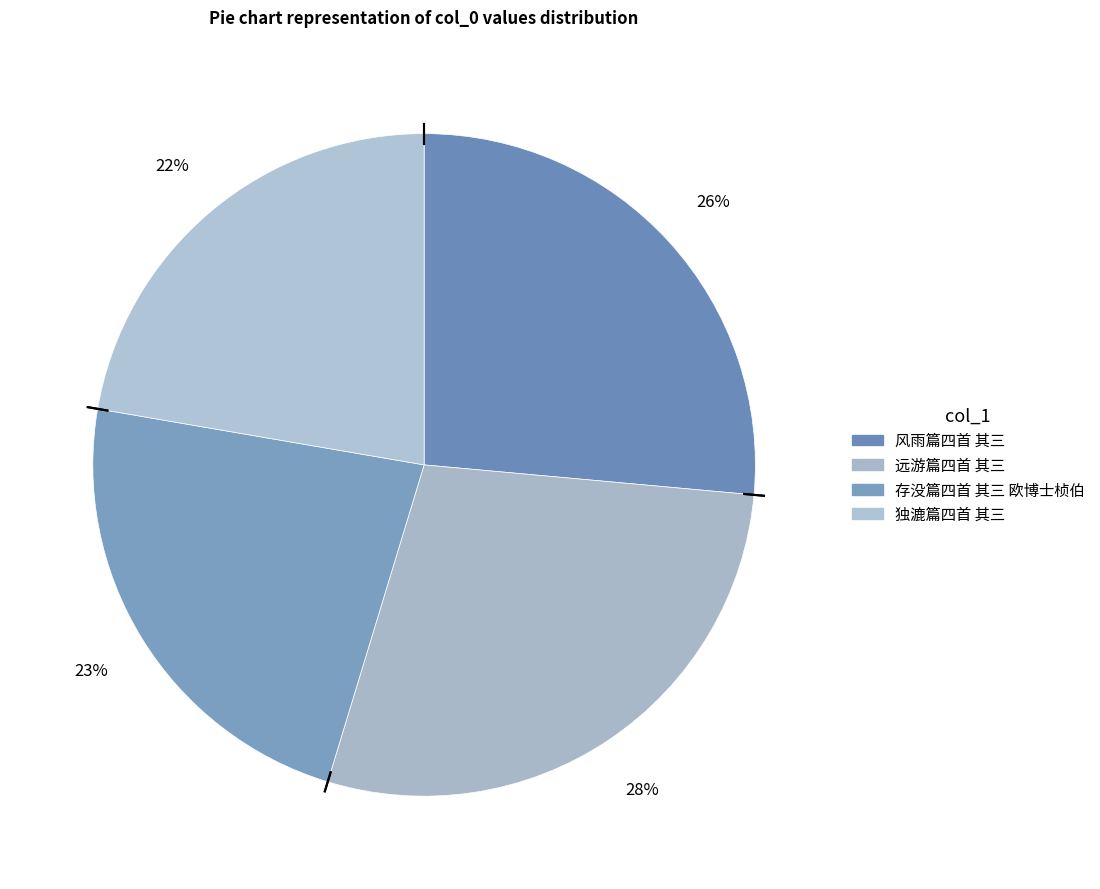

To the nearest percent, what is the difference between the 风雨篇四首 其三 and 独漉篇四首 其三 slice percentages?

4%